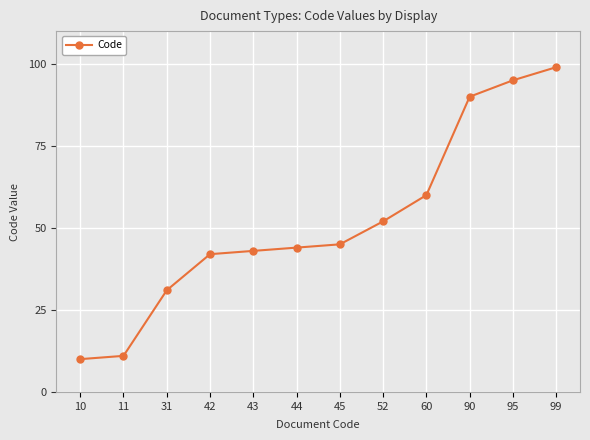

Is it true that the value at 31 is 31?

True